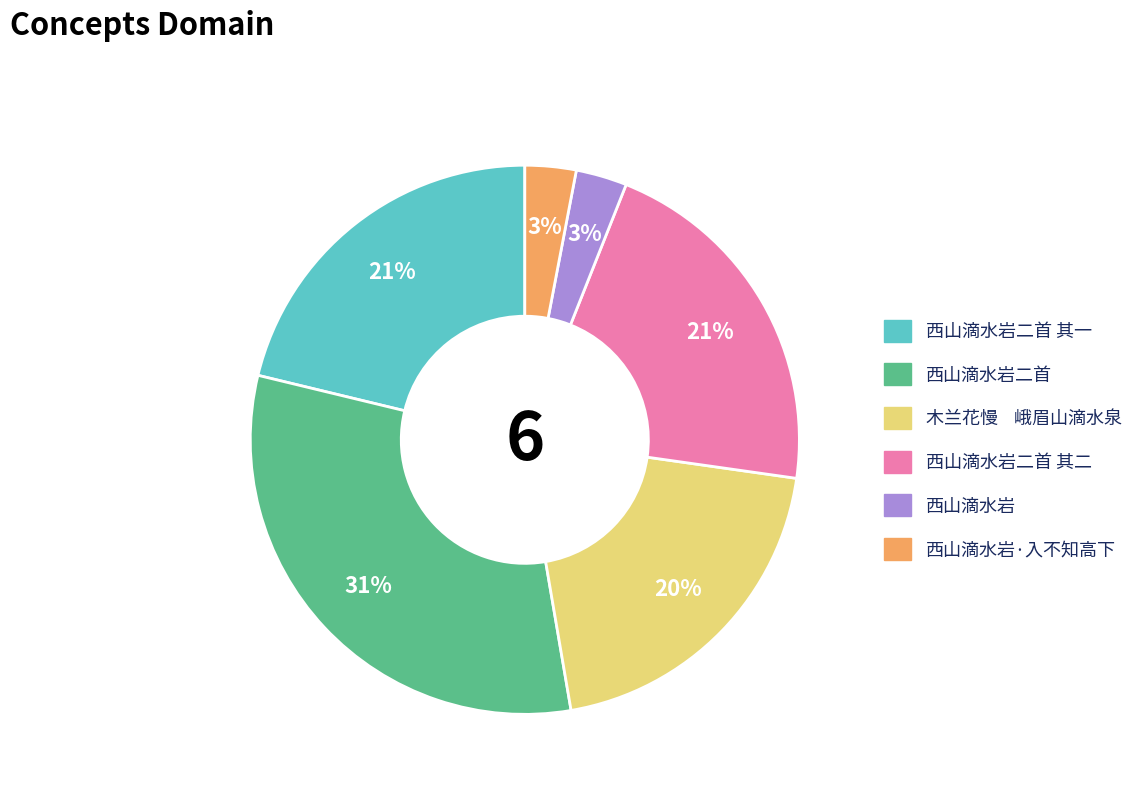

Count the number of slices in the pie.

6